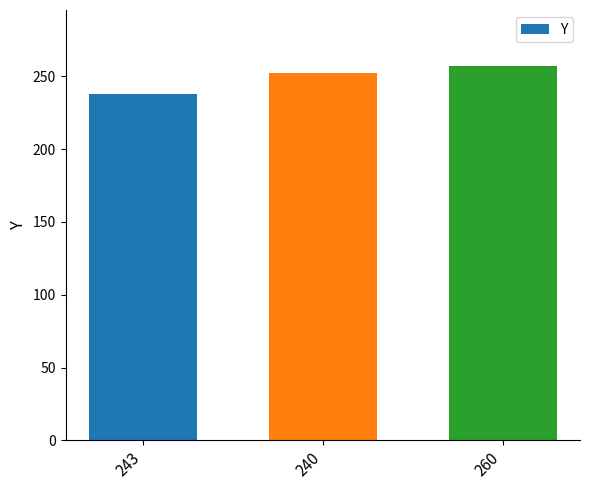

What is the difference between the second highest and minimum values?

14